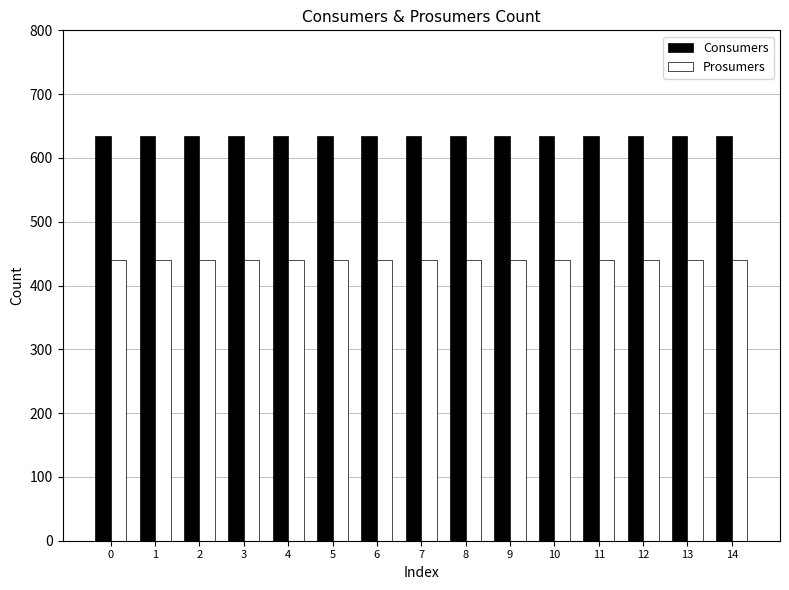

Which series has the largest total across all categories?

Consumers